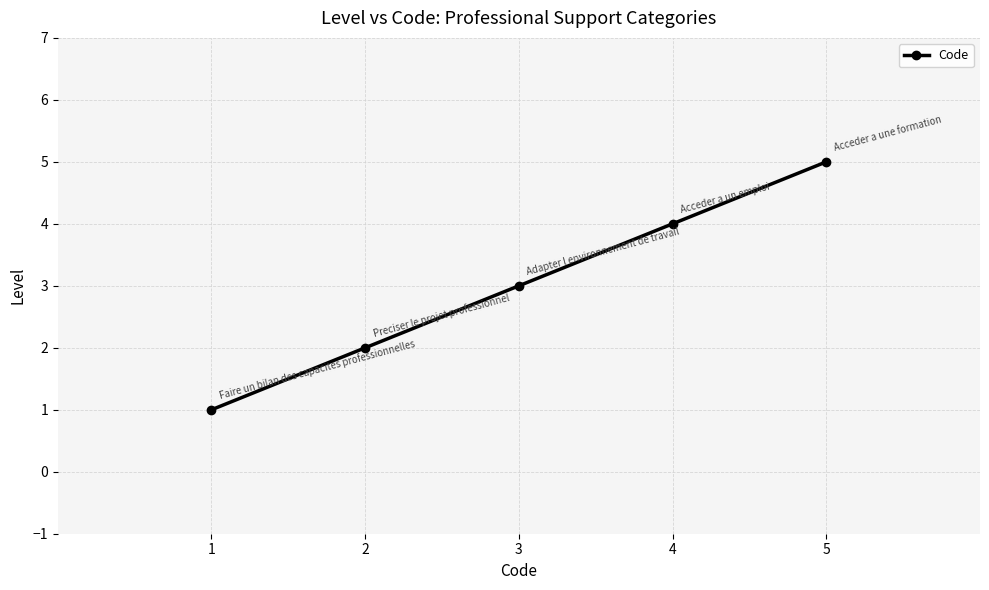

Is this an area chart (filled region under the line)?

No